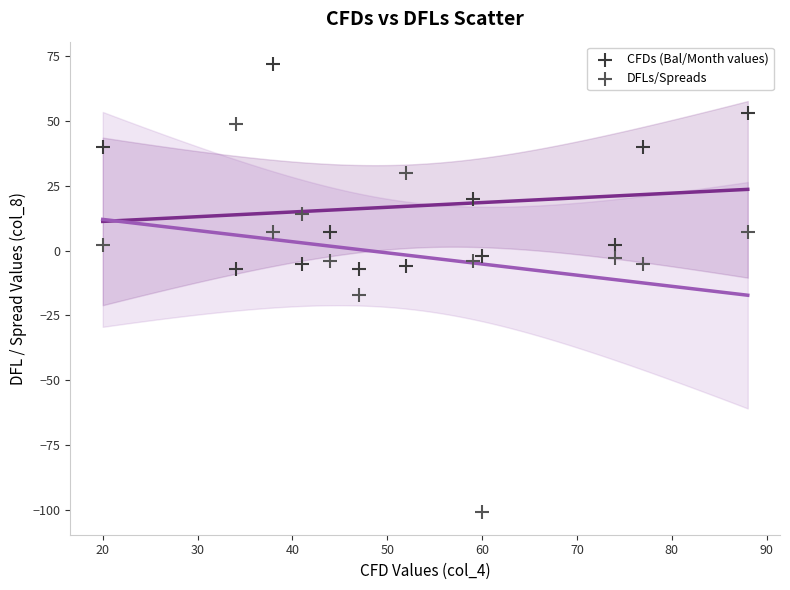

In the CFDs (Bal/Month values) series, what Y value is closest to 32?

40